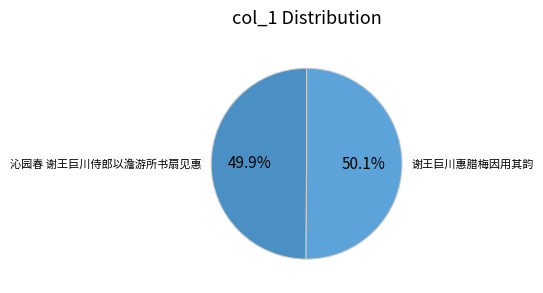

Is it true that 谢王巨川惠腊梅因用其韵 is 41% of the pie?

False